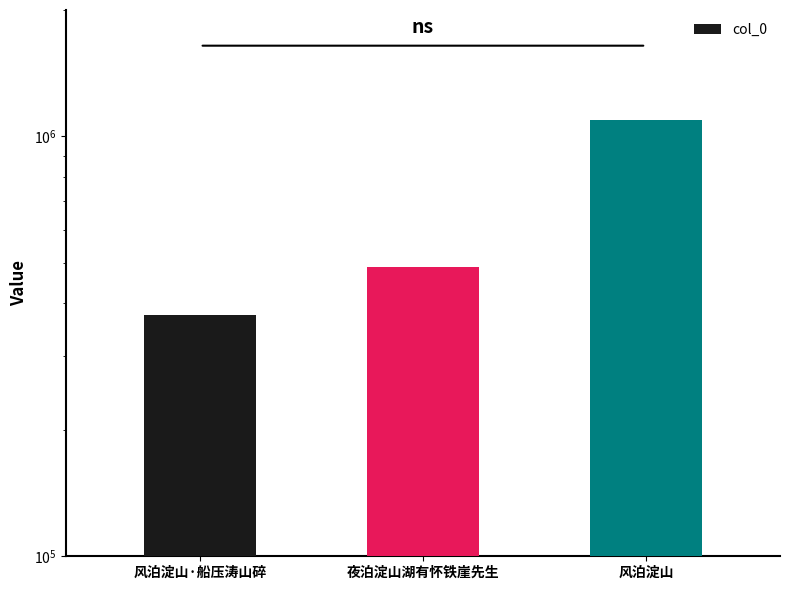

Which has a higher value, 风泊淀山·船压涛山碎 or 夜泊淀山湖有怀铁崖先生?

夜泊淀山湖有怀铁崖先生